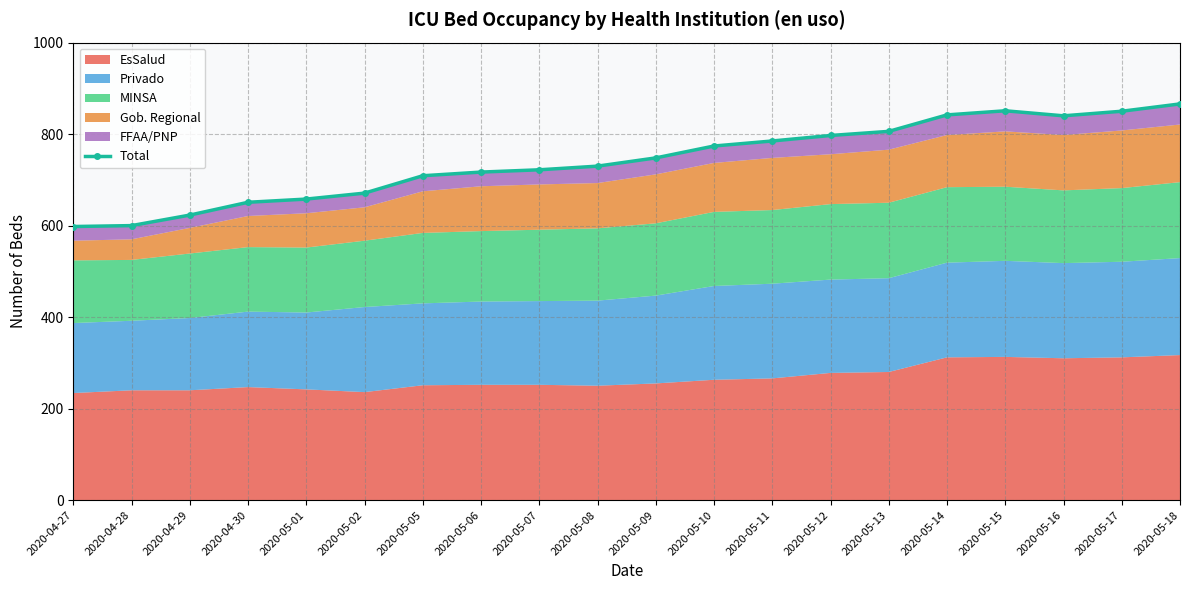

Rank the categories by value from highest to lowest.

2020-05-18, 2020-05-15, 2020-05-17, 2020-05-14, 2020-05-16, 2020-05-13, 2020-05-12, 2020-05-11, 2020-05-10, 2020-05-09, 2020-05-08, 2020-05-07, 2020-05-06, 2020-05-05, 2020-05-02, 2020-05-01, 2020-04-30, 2020-04-29, 2020-04-28, 2020-04-27